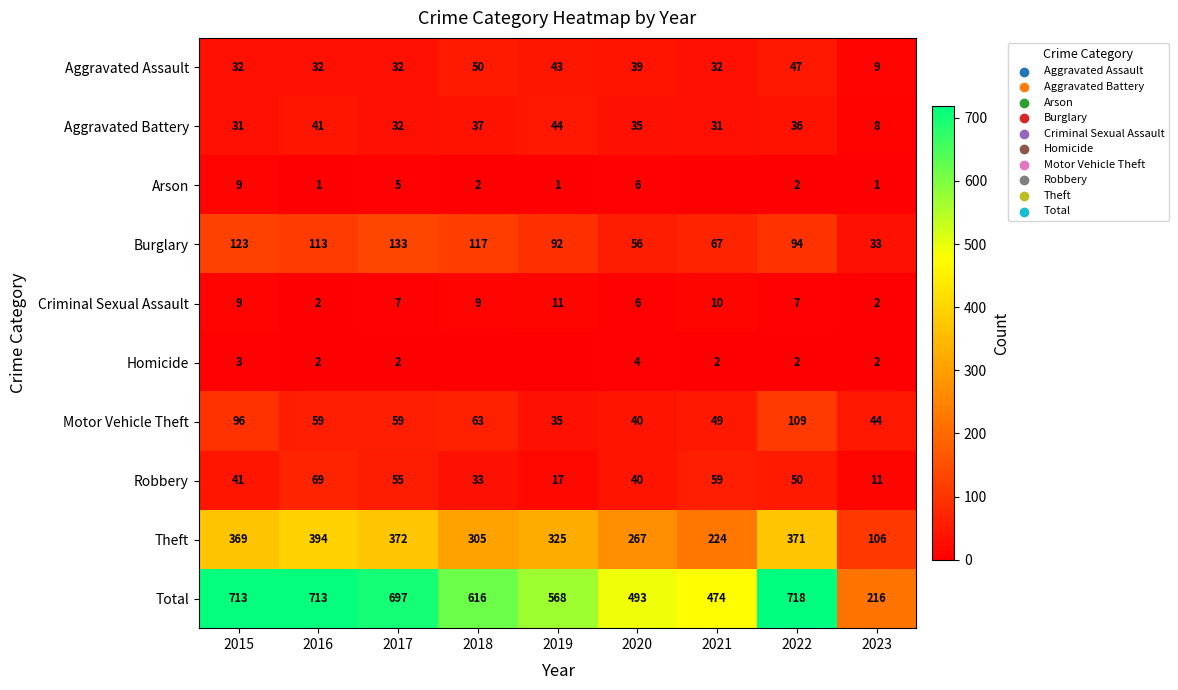

What is the difference between the Theft values at 2019 and 2022?

46